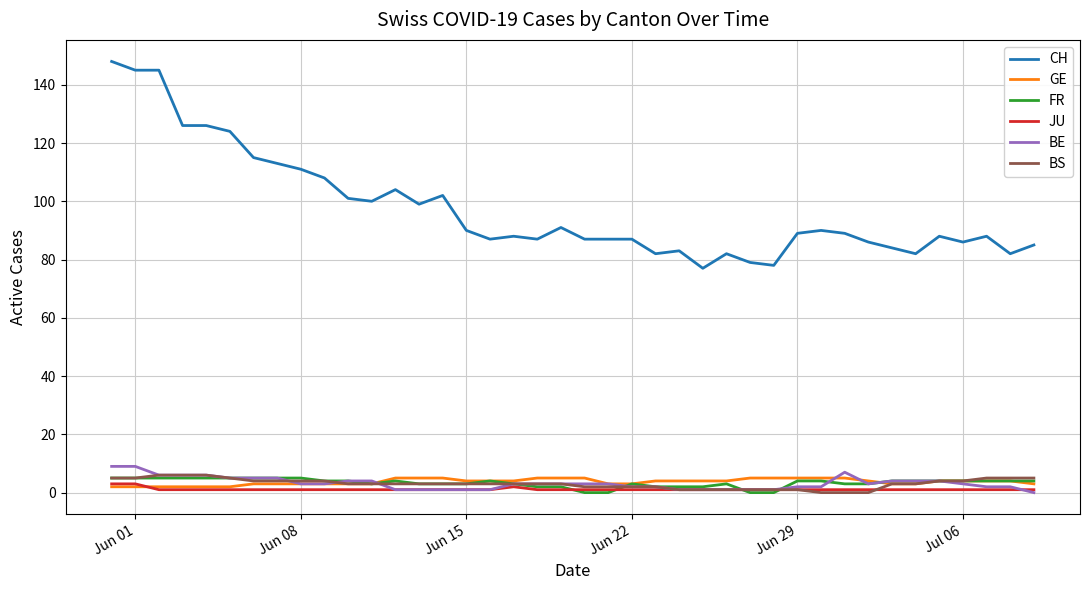

Which series has the widest spread of values?

CH